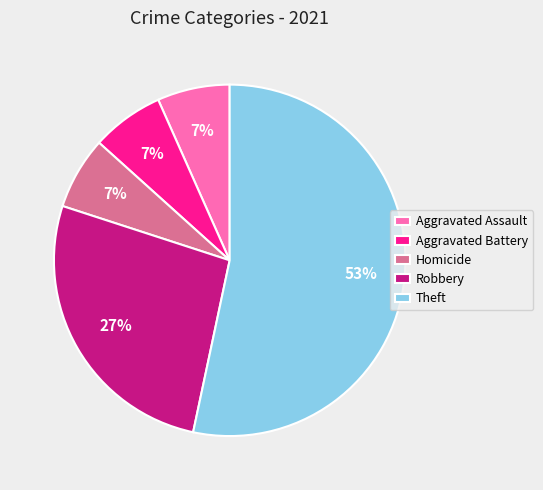

To the nearest percent, what is the average slice percentage?

20%